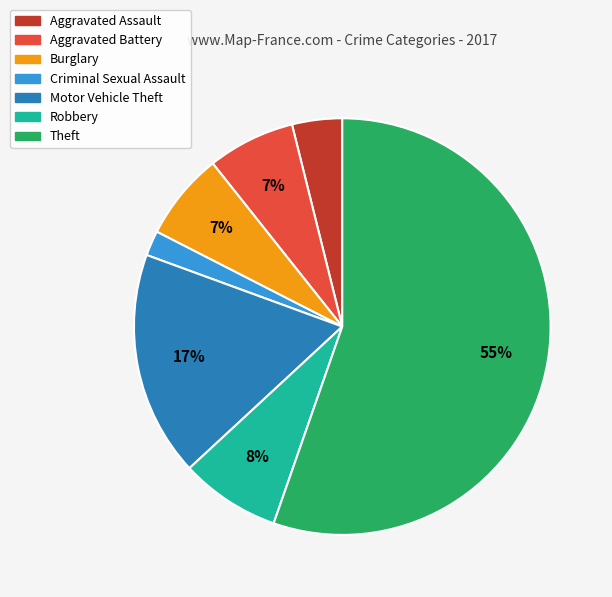

To the nearest percent, what is the combined percentage of Aggravated Assault and Robbery?

12%